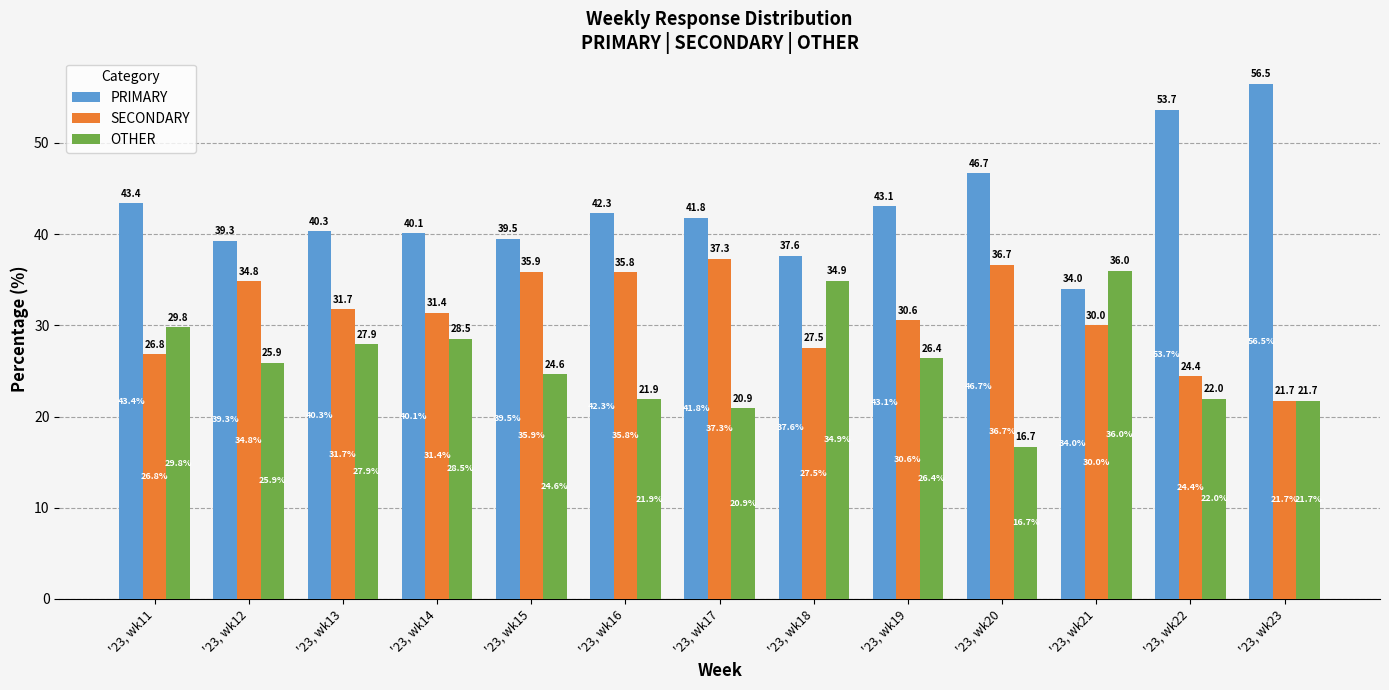

The value of SECONDARY at '23, wk20 is 36.7. True or false?

True